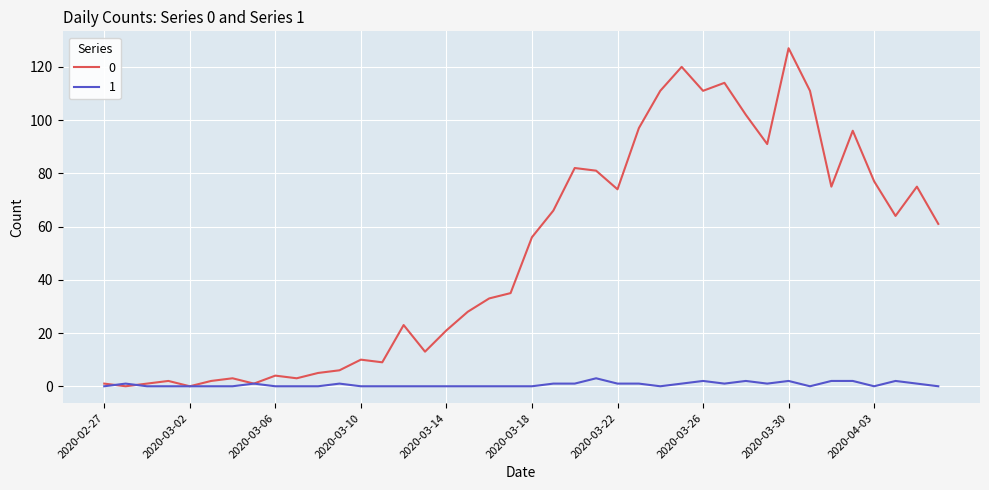

What are all the series names shown in the legend?

0, 1